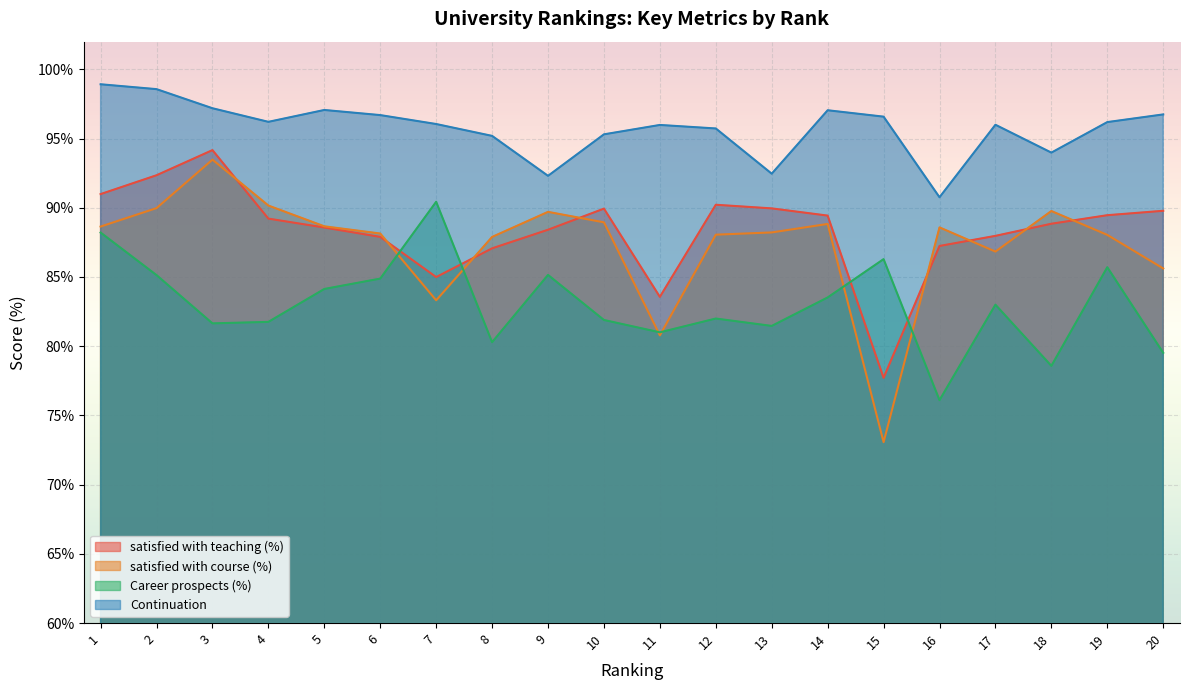

Which series has the widest spread of values?

satisfied with course (%)